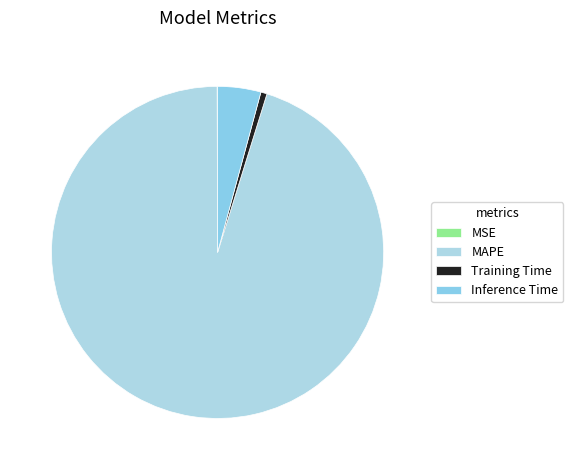

Which slice is the smallest?

MSE